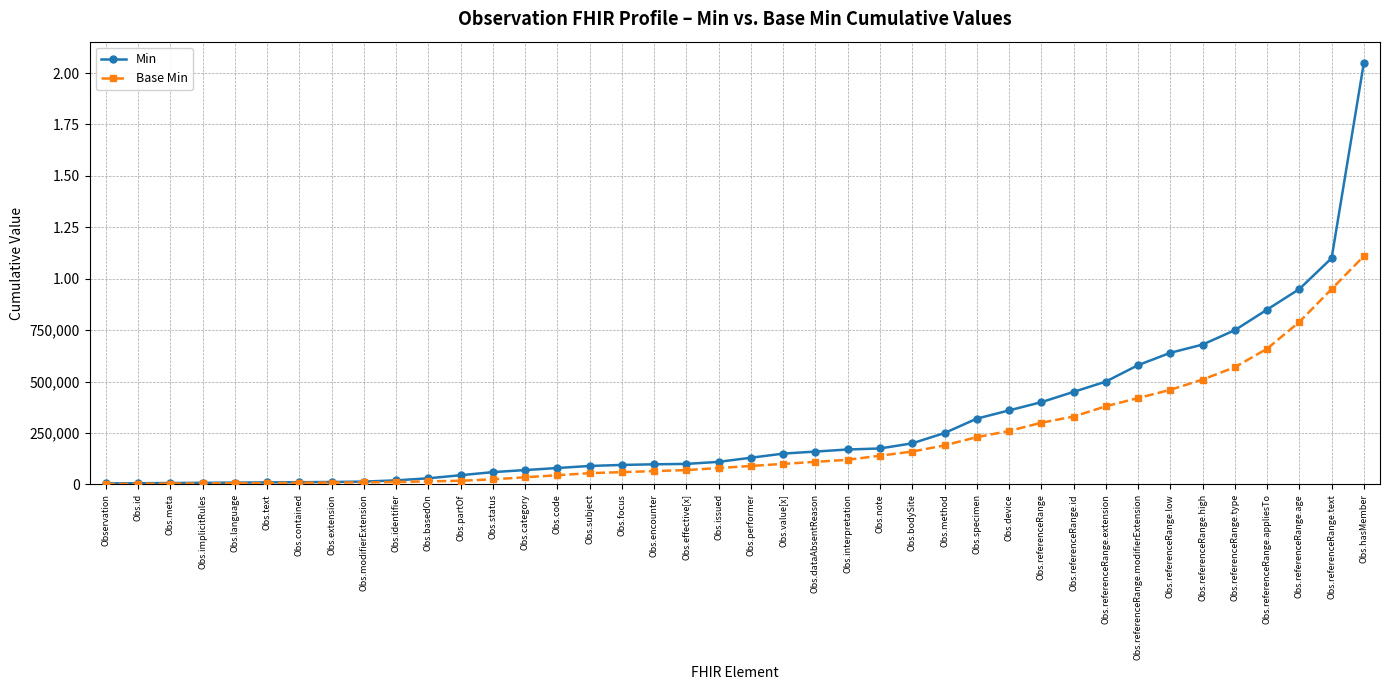

Does the chart have visible grid lines?

Yes